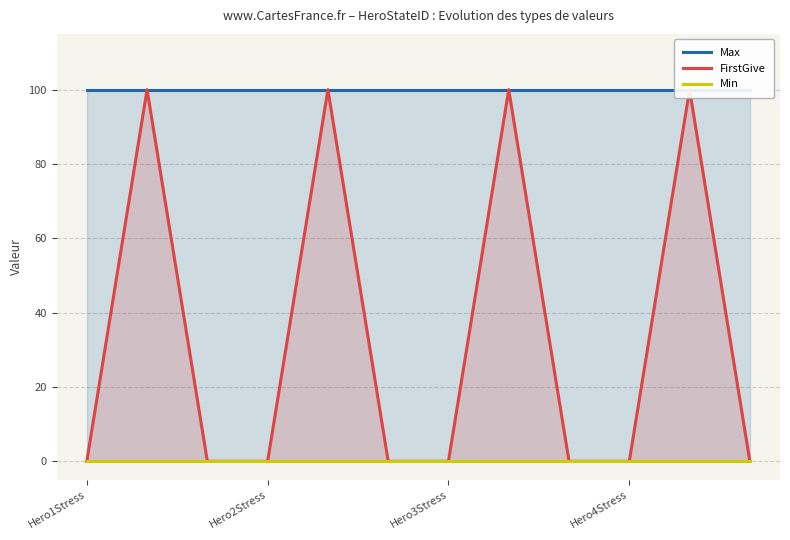

What is the maximum value for Max?

100